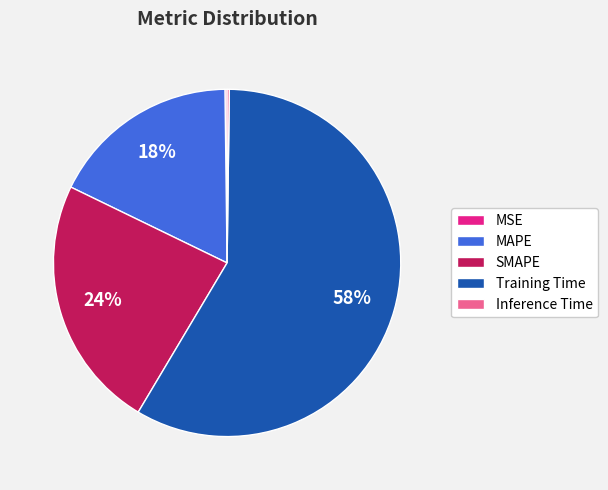

Does any single category account for the majority?

Yes